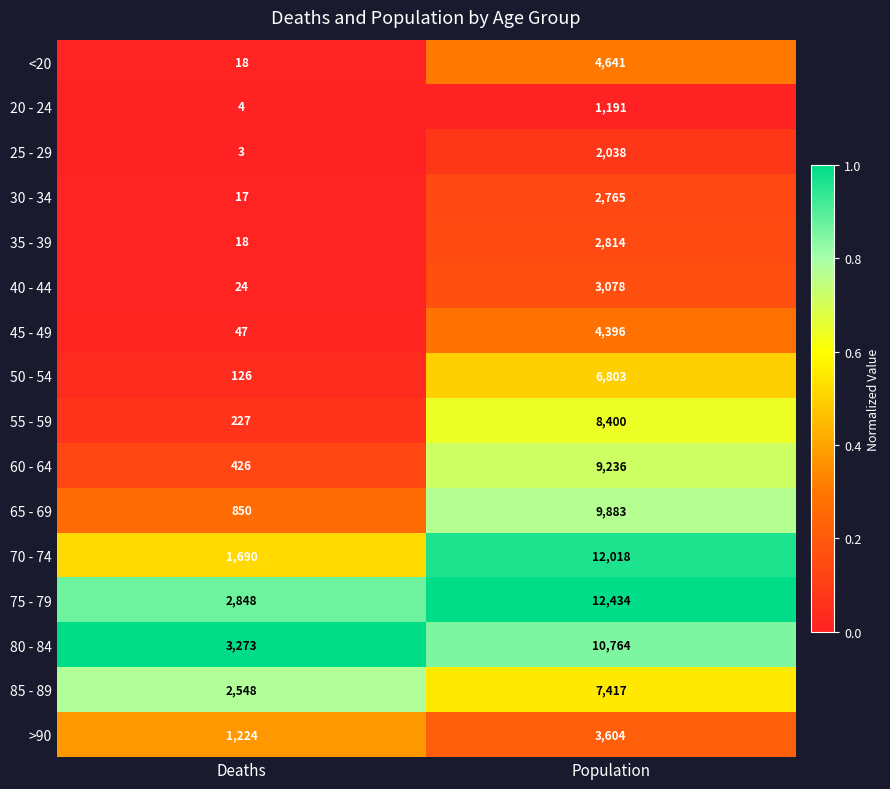

The 60 - 64 series shows 426 at Deaths. True or false?

True